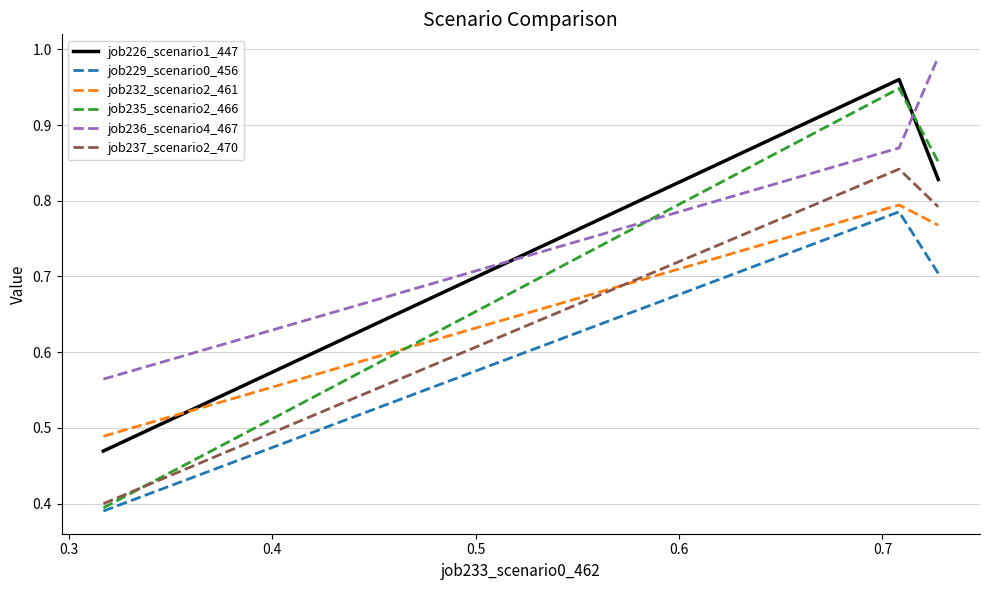

Does the chart have visible grid lines?

Yes